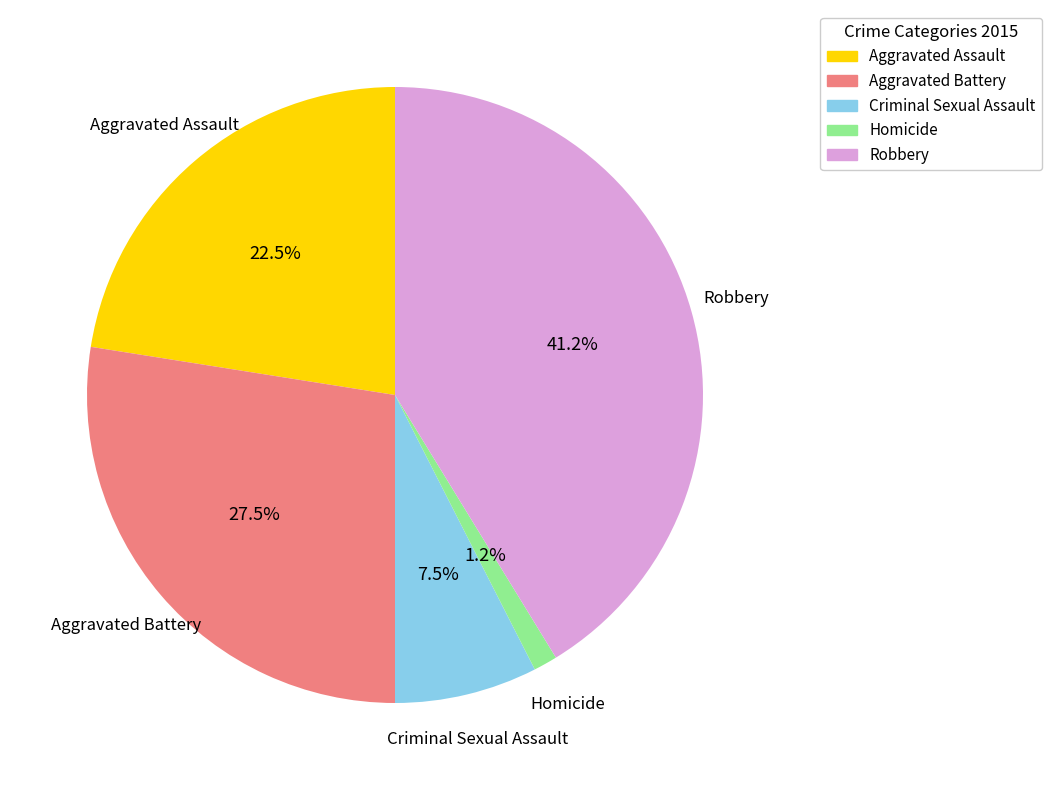

True or false: Aggravated Battery accounts for 18% of the total.

False